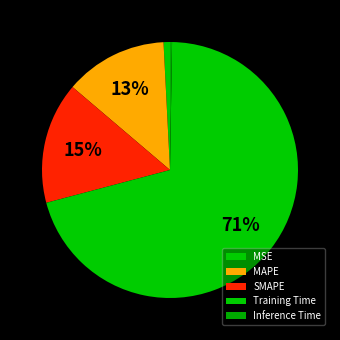

To the nearest percent, what is the difference between the MAPE and SMAPE slice percentages?

2%